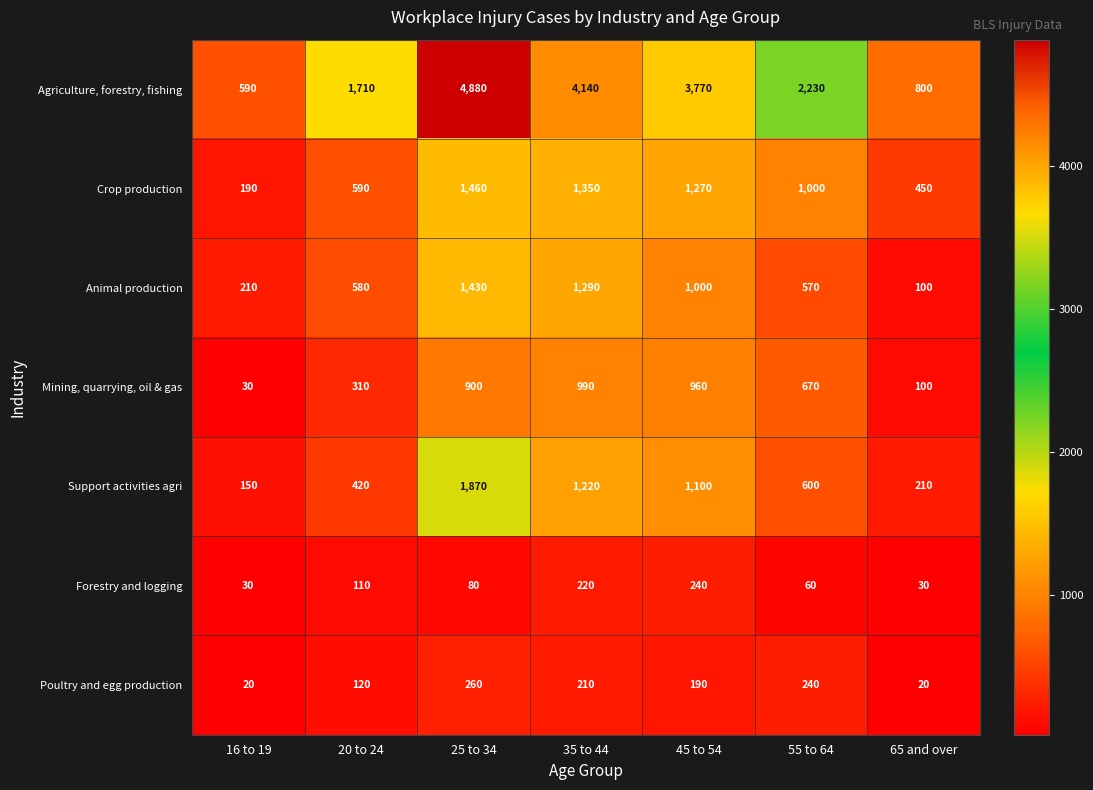

The Crop production series shows 1350 at 35 to 44. True or false?

True